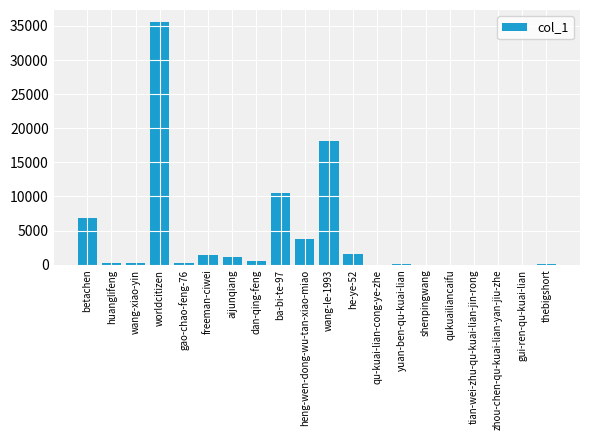

What is the change in value from gao-chao-feng-76 to freeman-ciwei?

+1100